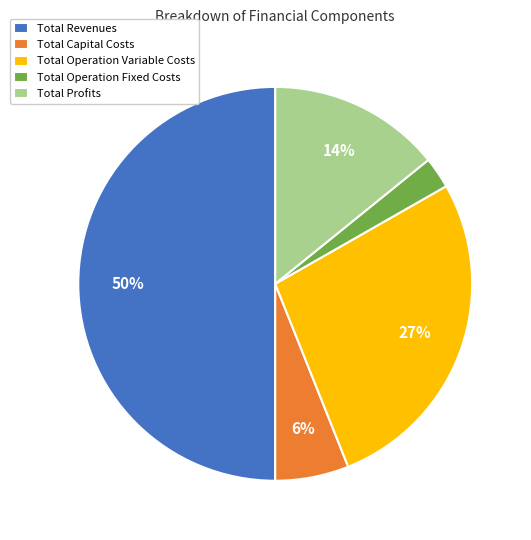

Which slice is the smallest?

Total Operation Fixed Costs